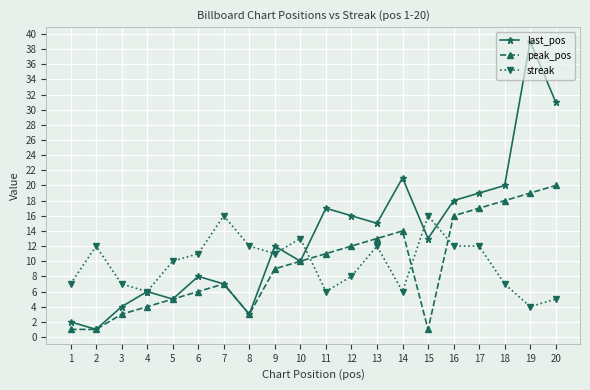

What is the greatest value displayed?

39